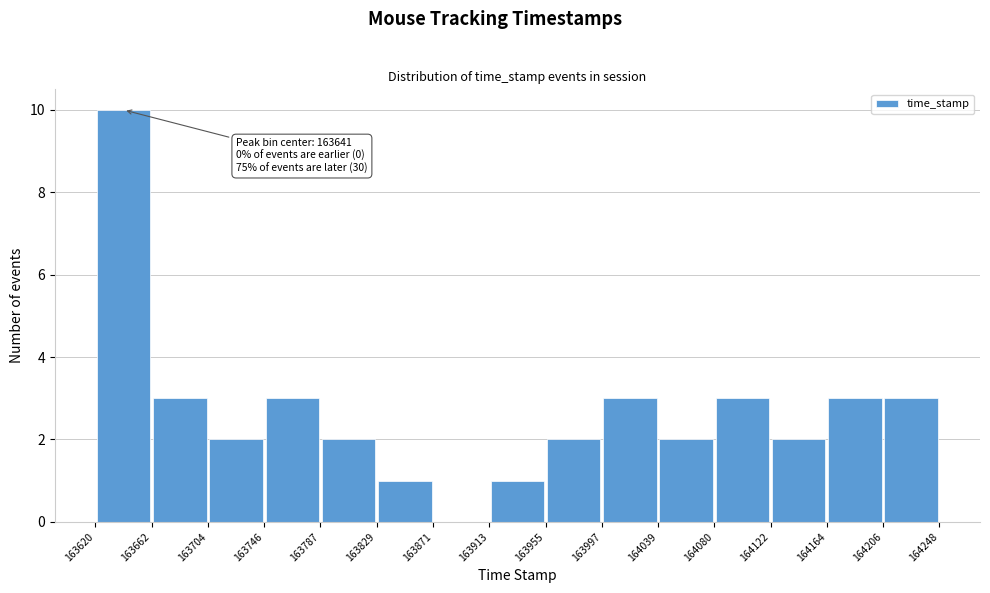

Which range on the x-axis has the tallest bar?

163620 to 163662